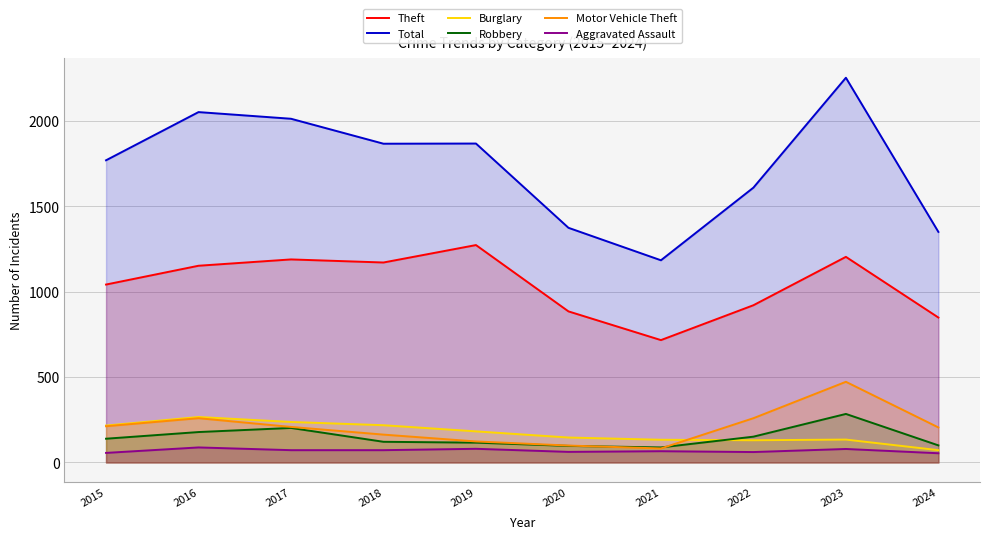

At which category does the chart reach its minimum across all series?

2024